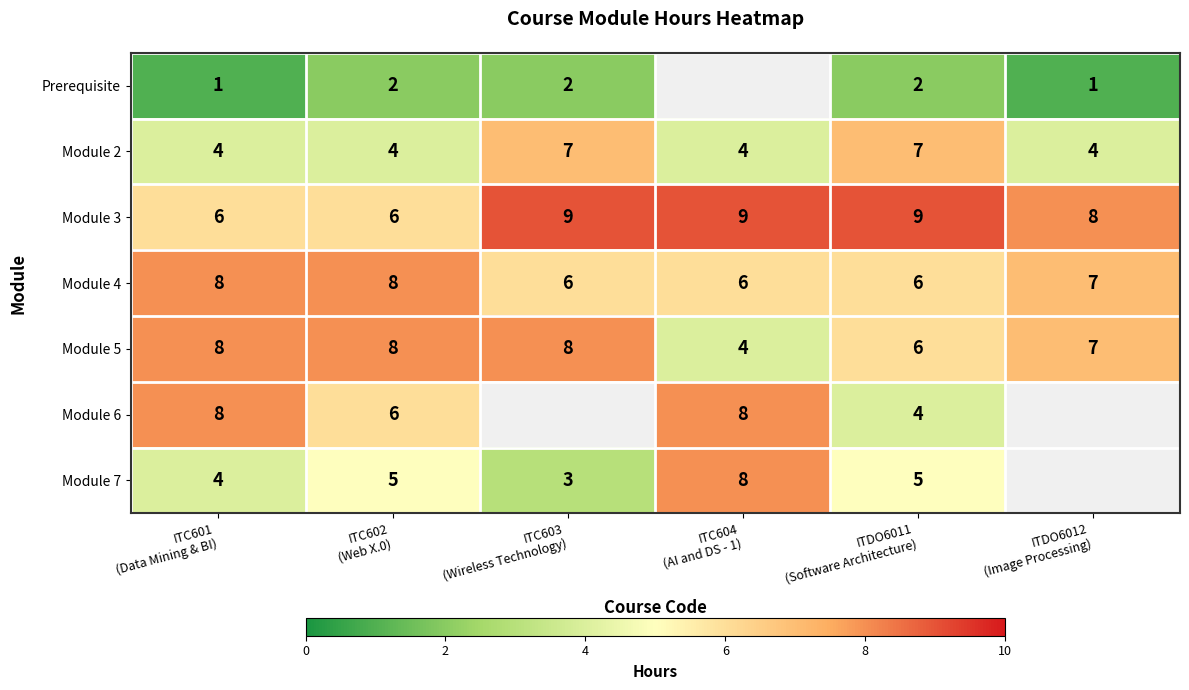

What is the minimum value for Module 5?

4